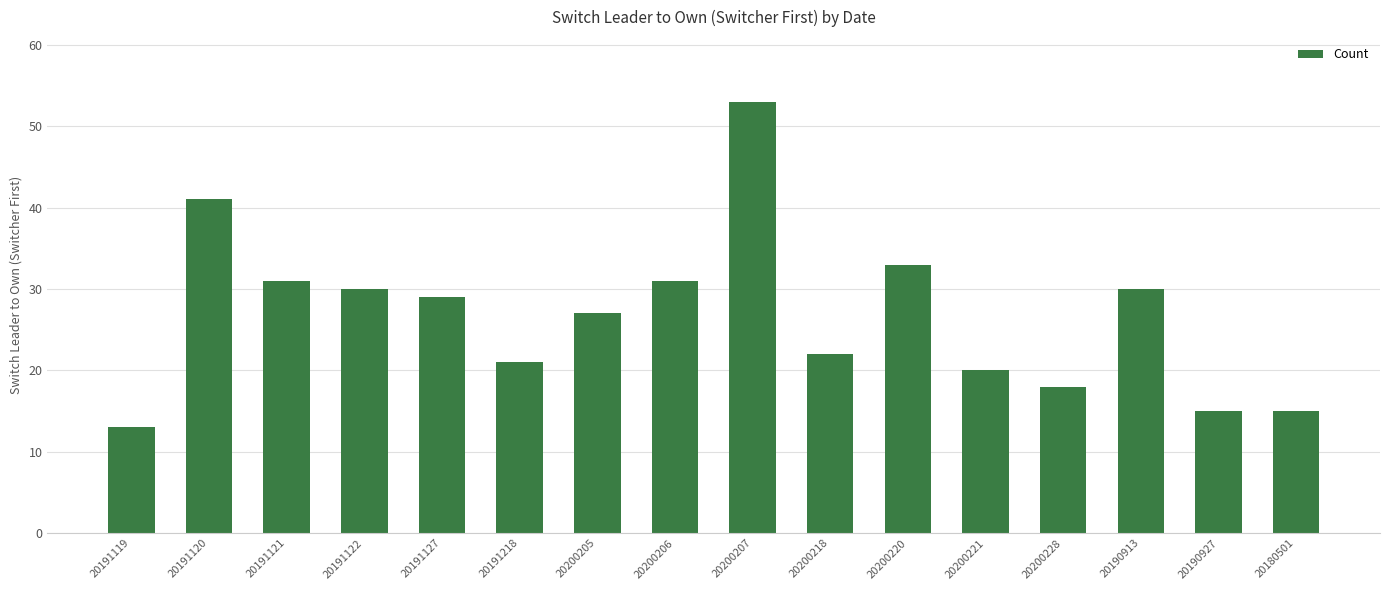

True or false: the data shows 53 at 20200207.

True